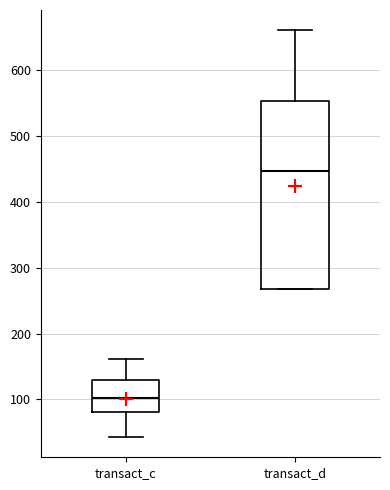

Reading left to right, transcribe this box plot: for each box, give where its median line is, the range the box spans, and where its two whiskers end, as read against the y-axis. The values are not printed on the chart, so give them approximately, as read against the axis.

transact_c: median 100, box 80 to 130, whiskers 40 to 160
transact_d: median 450, box 270 to 550, whiskers 270 to 660